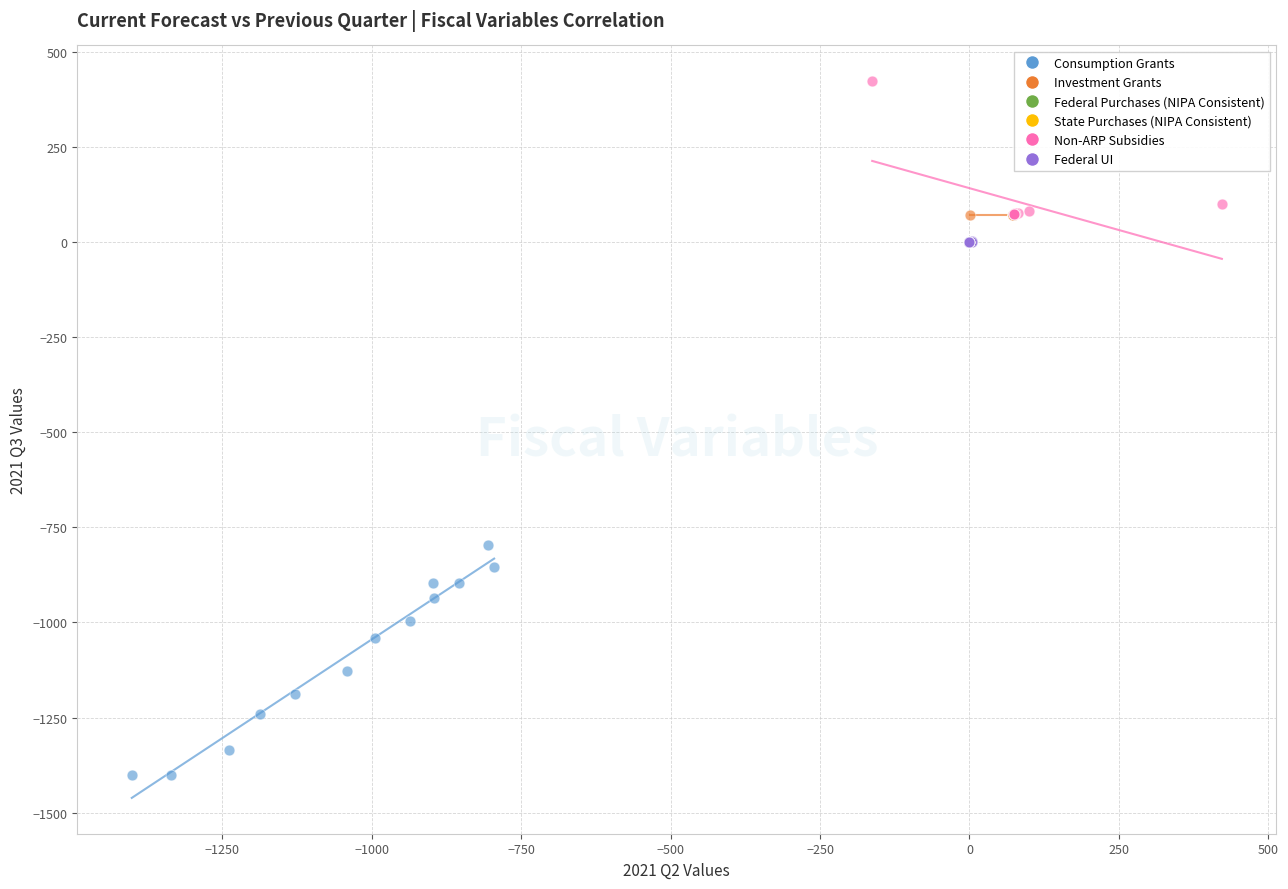

Which series contains the highest Y value?

Non-ARP Subsidies